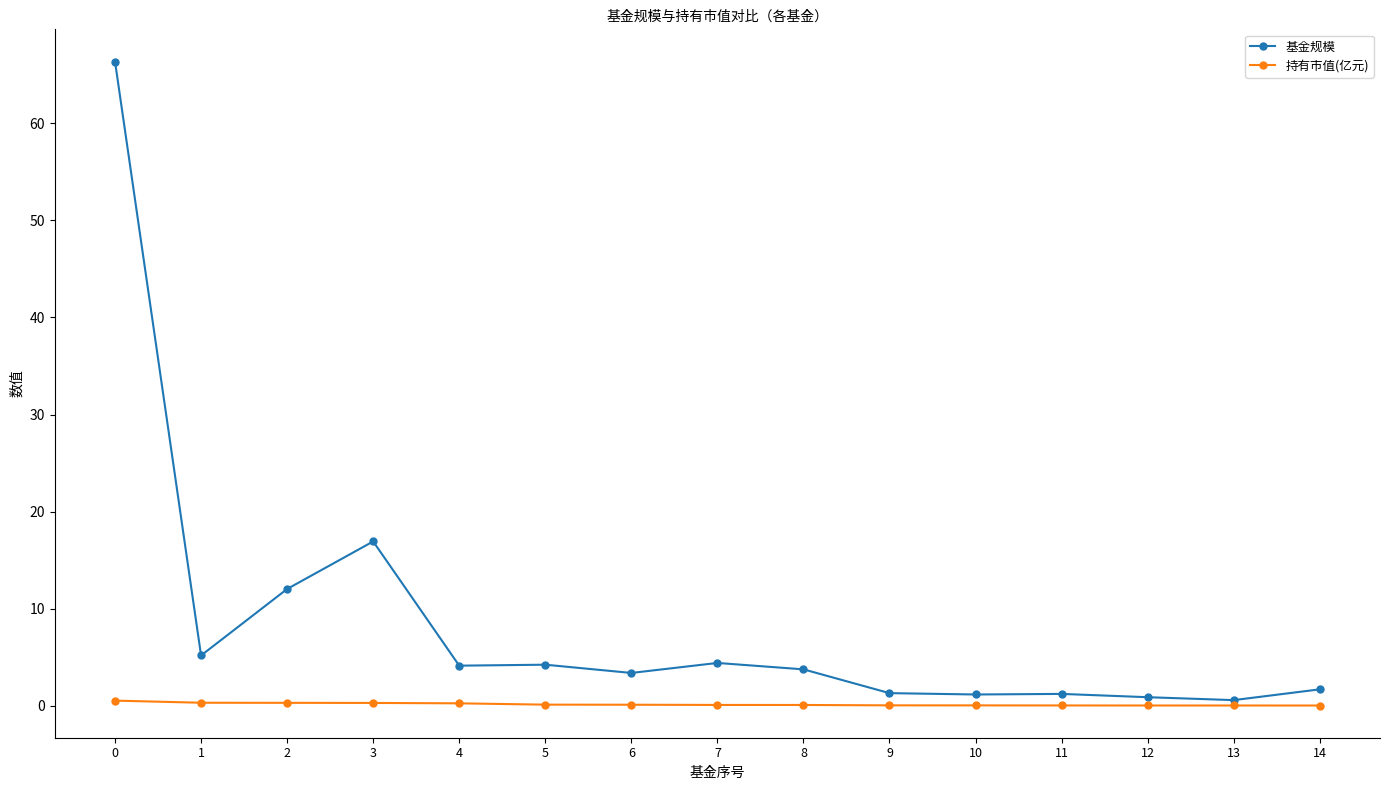

What is the difference between the highest and lowest values at 14?

1.7